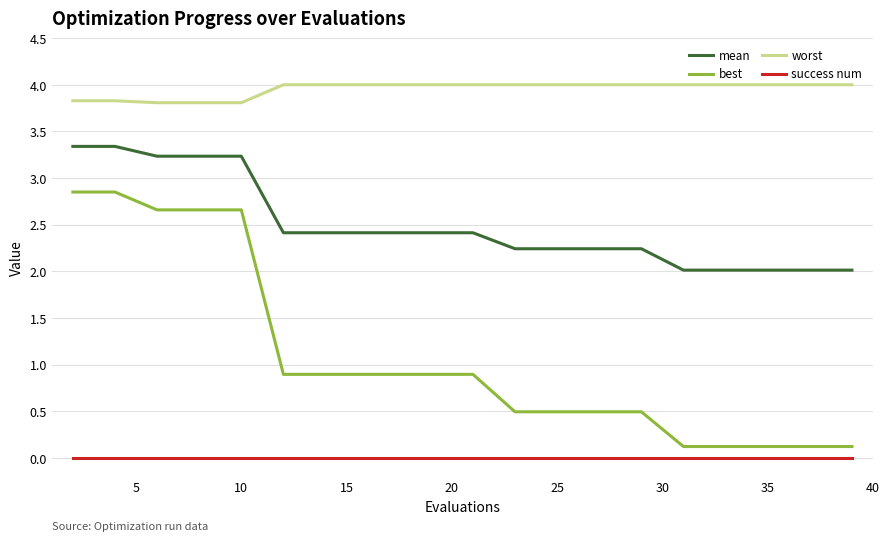

Which series has the largest total across all categories?

worst